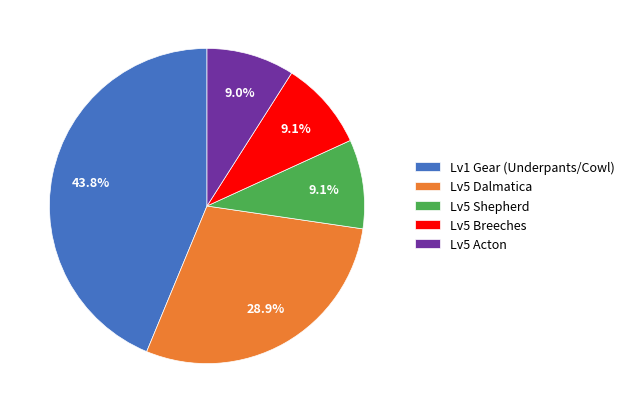

What is the largest slice in the pie chart?

Lv1 Gear (Underpants/Cowl)